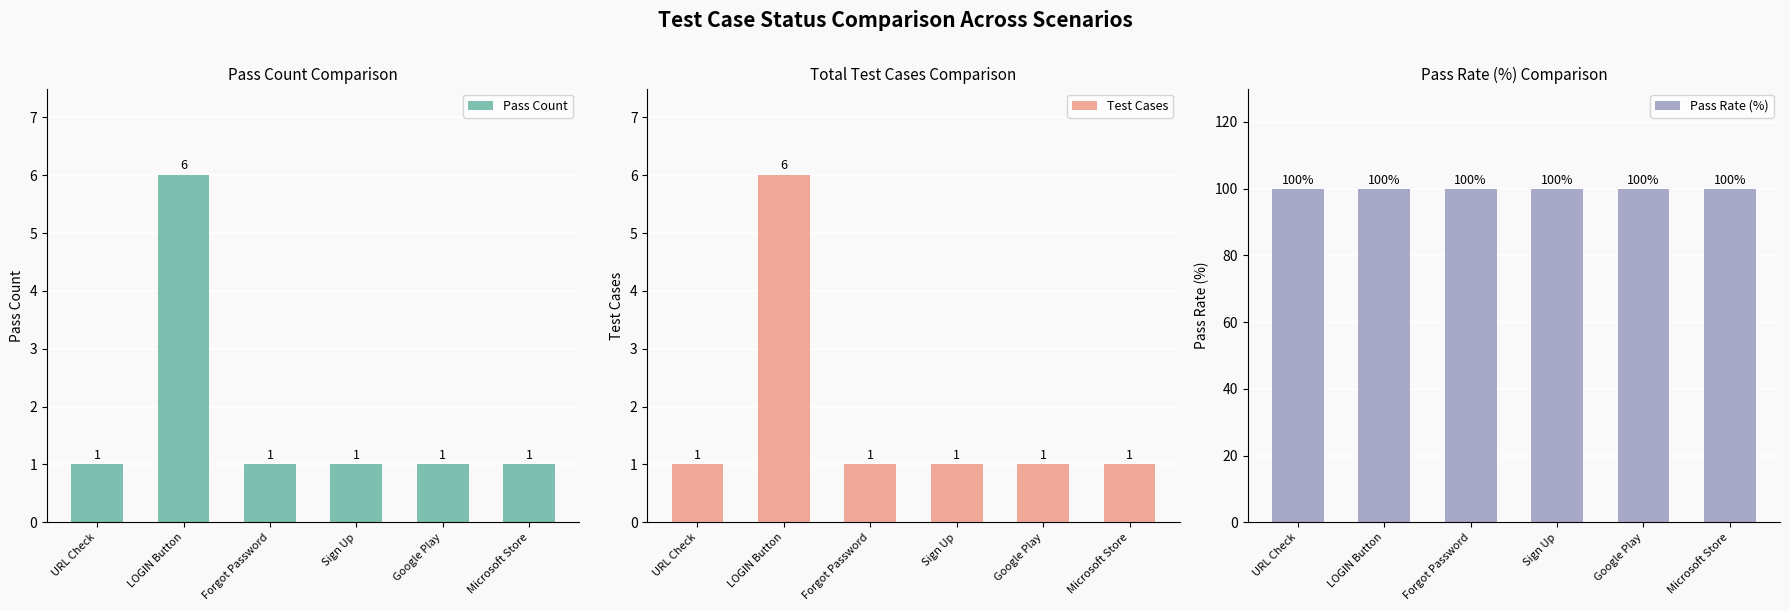

What is the smallest value displayed?

1